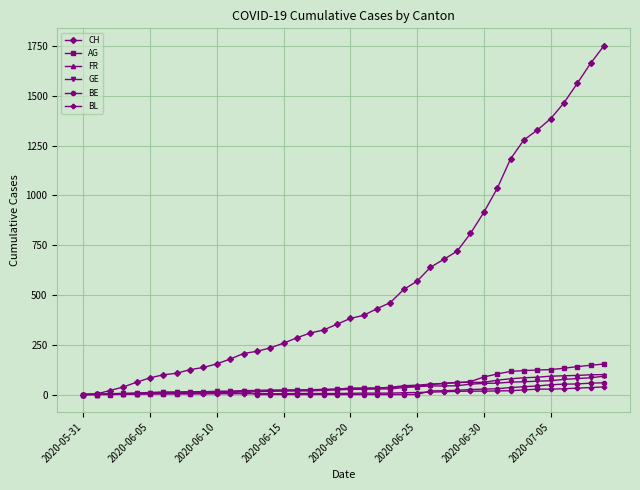

At how many categories does at least one series exceed 1339?

5